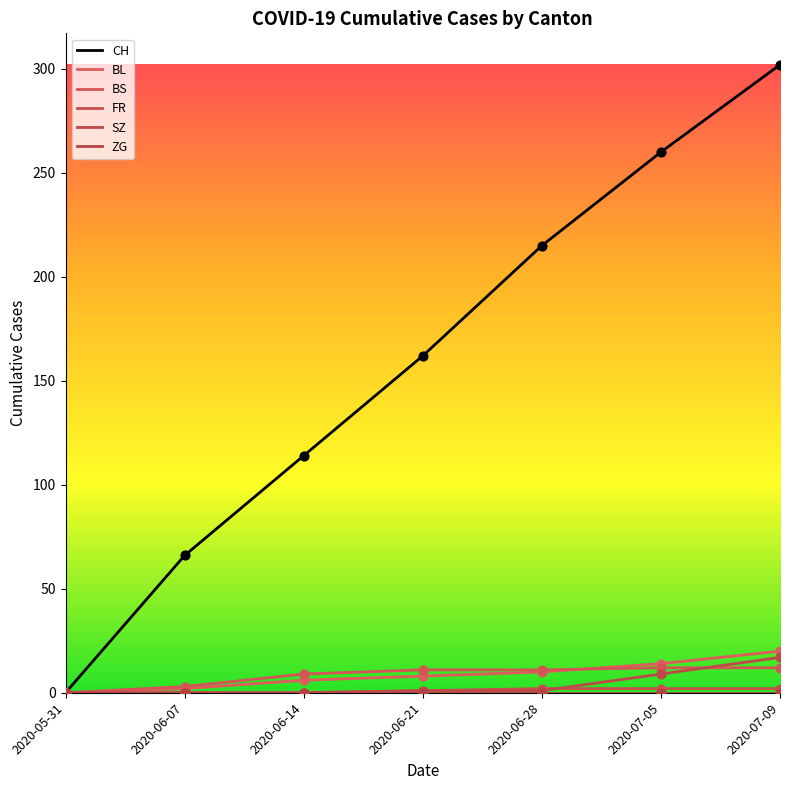

Which series has the largest total across all categories?

CH